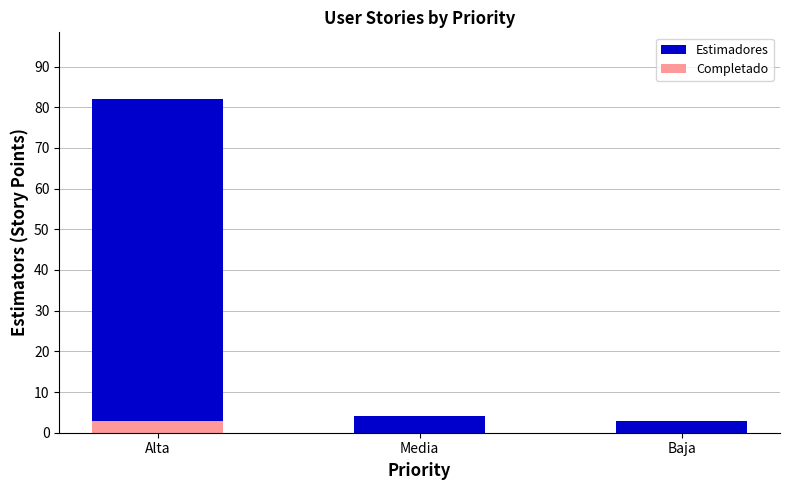

At which category is the sum across all series the highest?

Alta